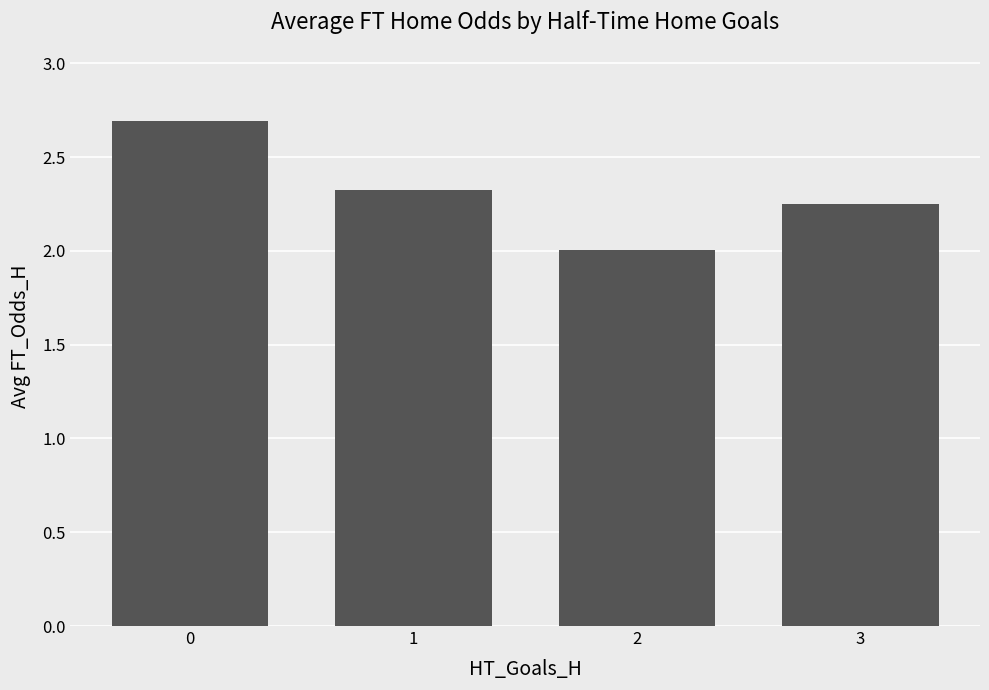

Which label corresponds to the smallest value in the chart?

2